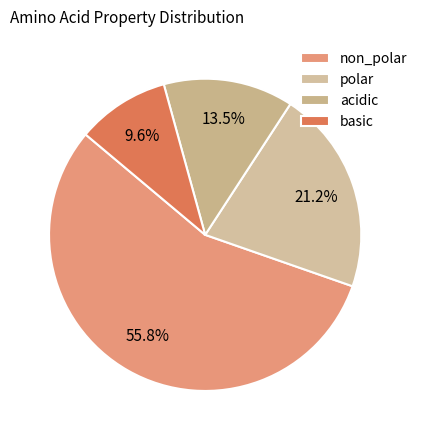

What is the ratio of the value at basic to the value at non_polar?

0.2